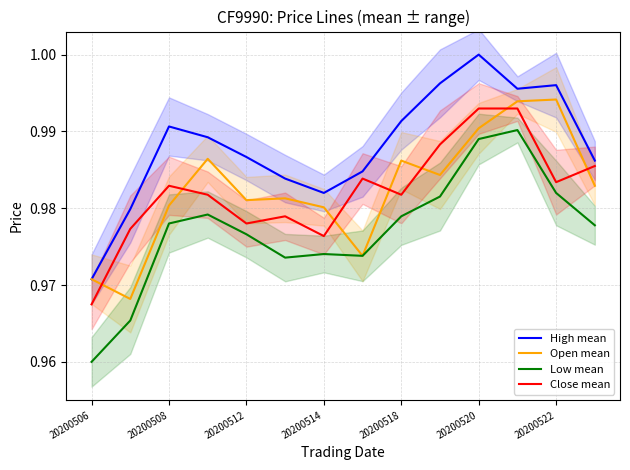

How many Open mean values are between 0 and 1?

14